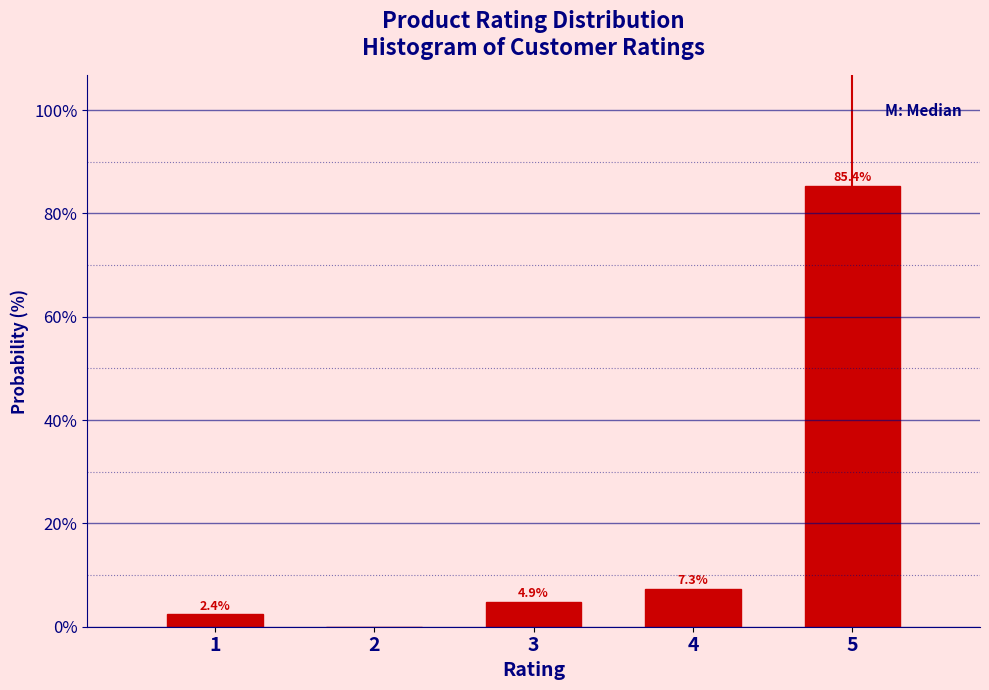

Over which range of the x-axis is the bar tallest?

4.5 to 5.5